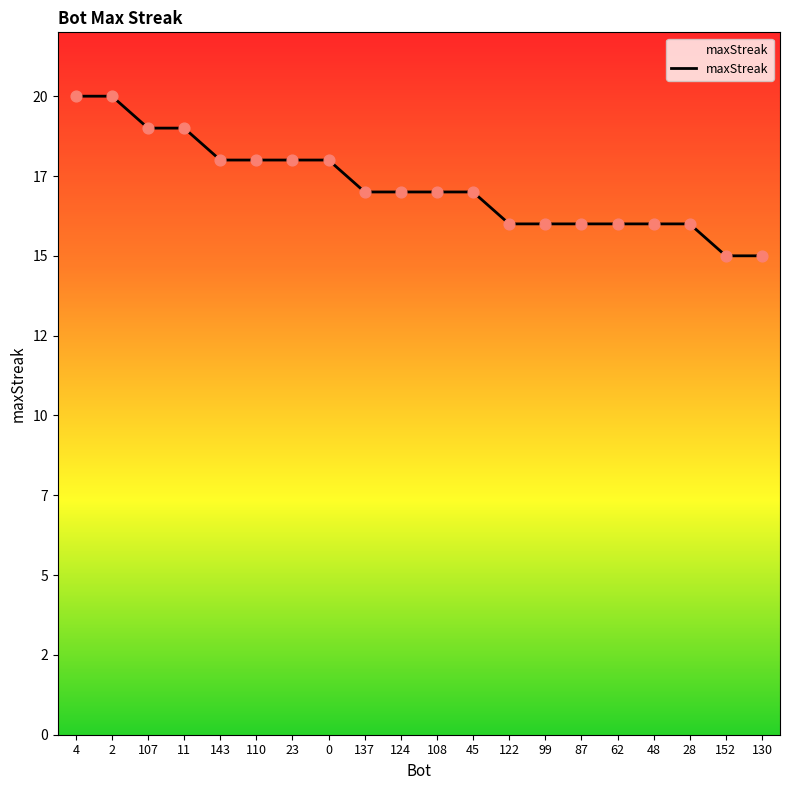

Between 143 and 2, which is larger?

2